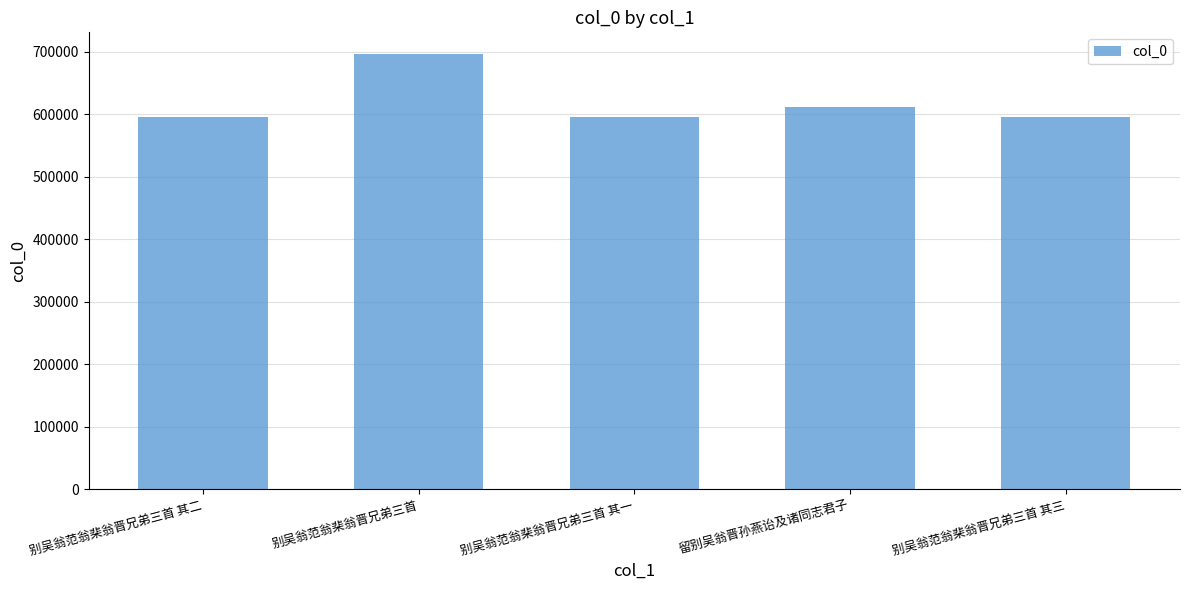

Where is the data nearest to the value 645232?

留别吴翁晋孙燕诒及诸同志君子